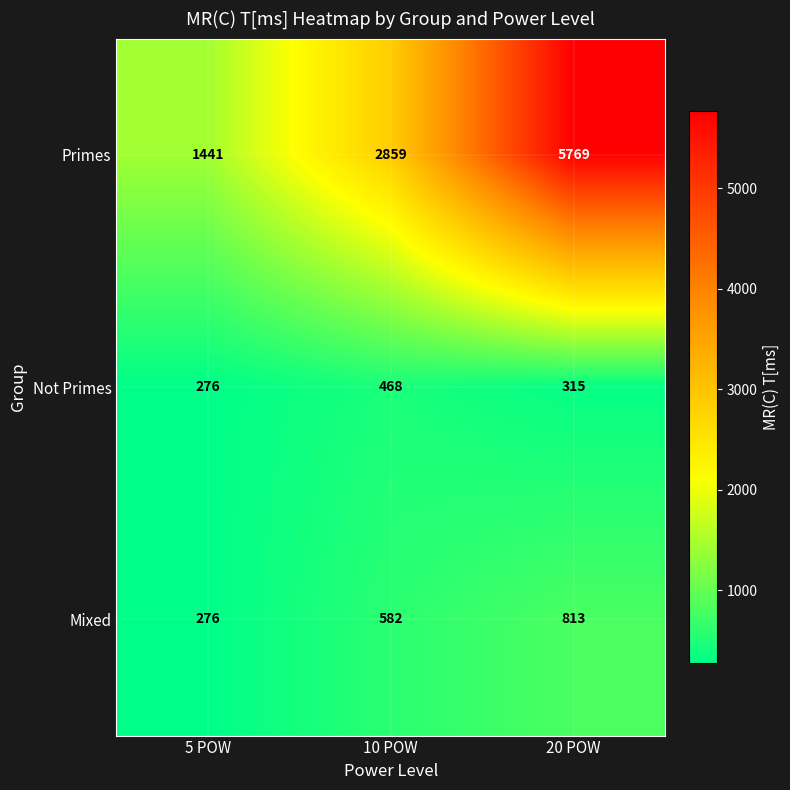

The value of Primes at 20 POW is 2153. True or false?

False